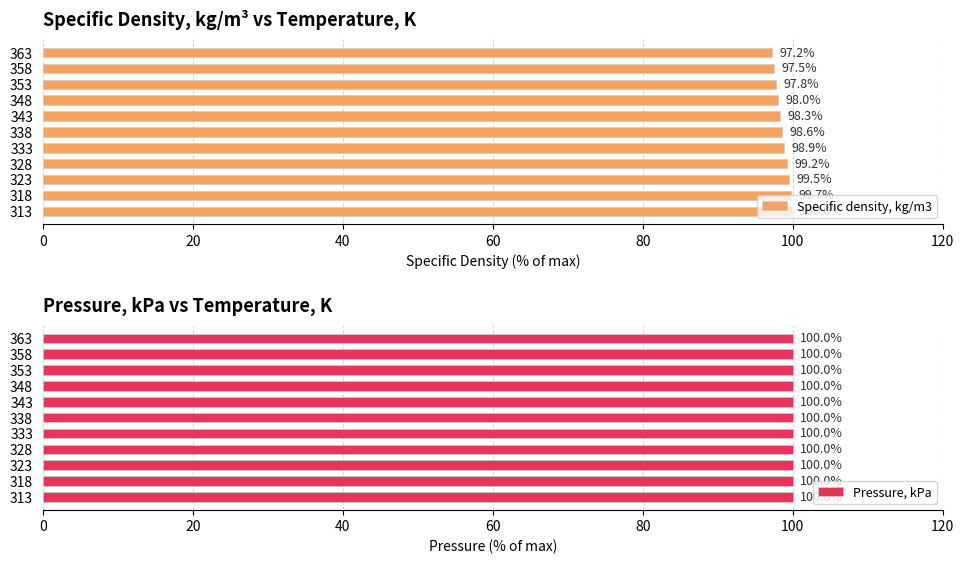

At which label does Specific density, kg/m3 reach its minimum?

363